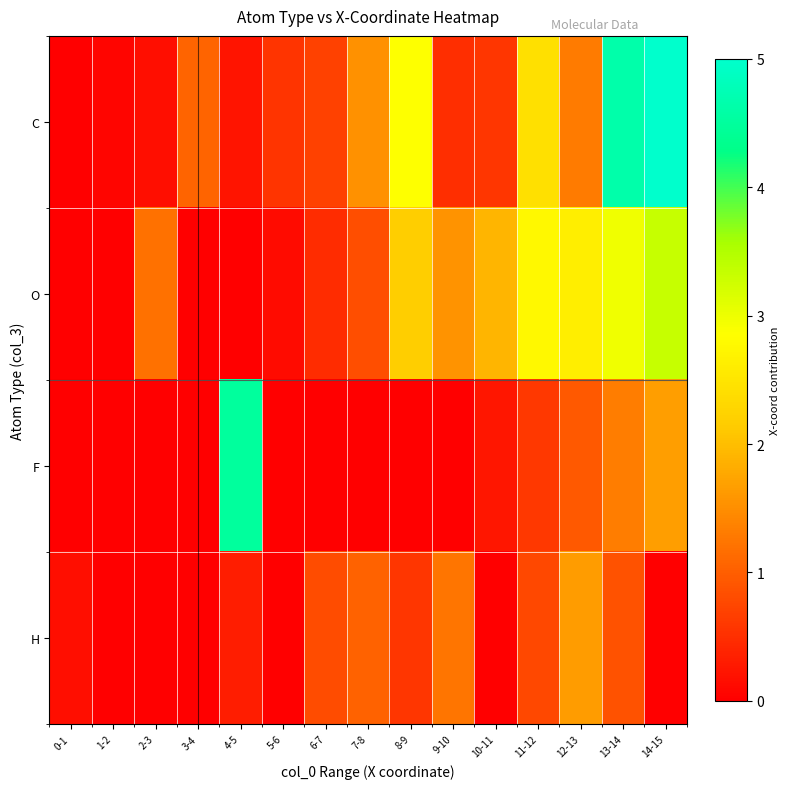

At which category does the chart reach its peak across all series?

14-15